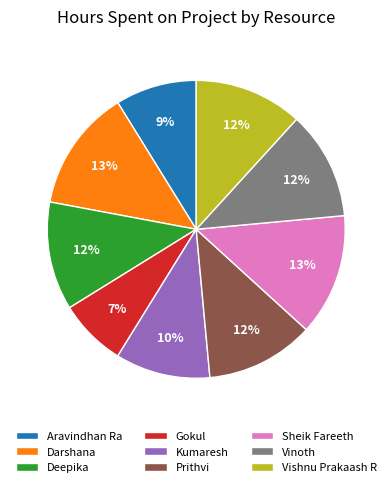

Which category has the smallest portion of the pie?

Gokul